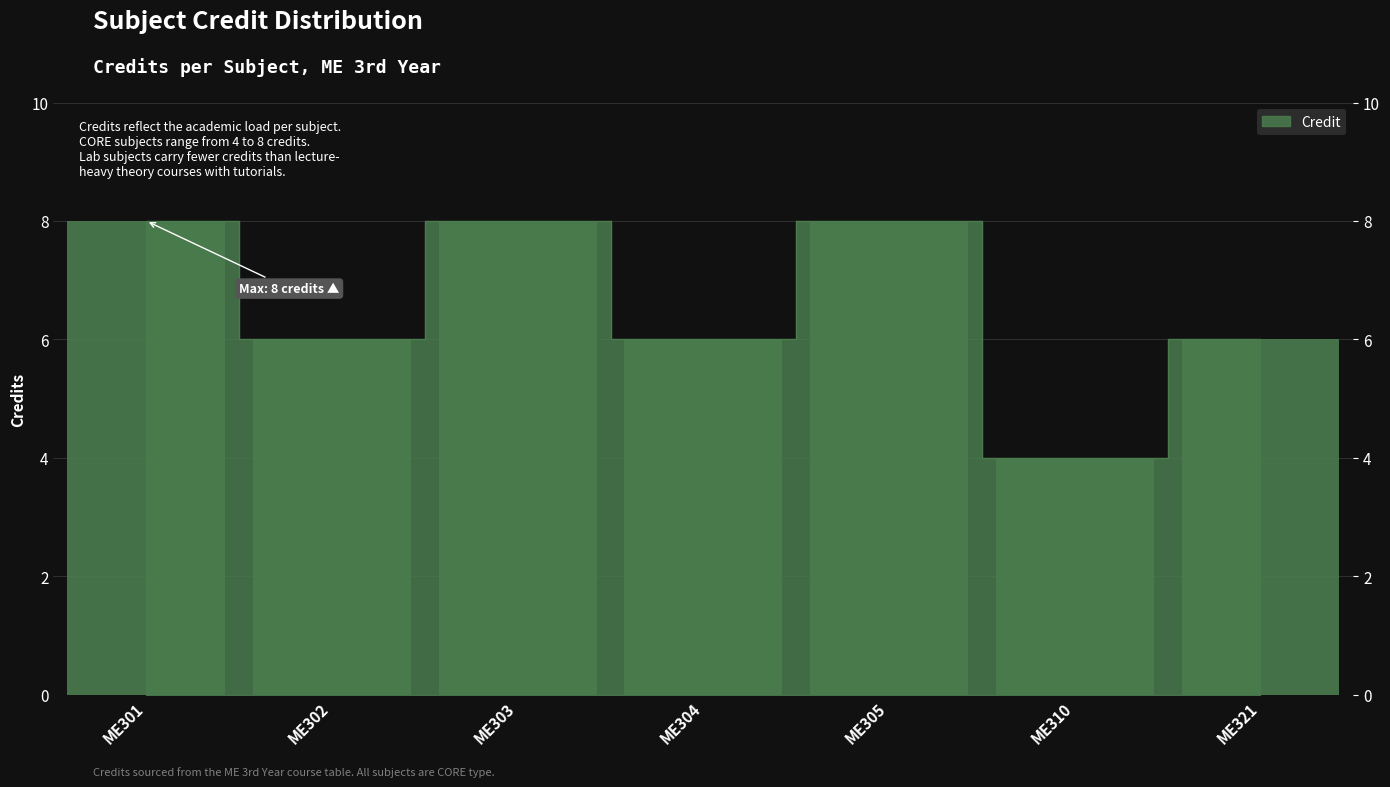

At which category does the chart reach its minimum across all series?

ME310